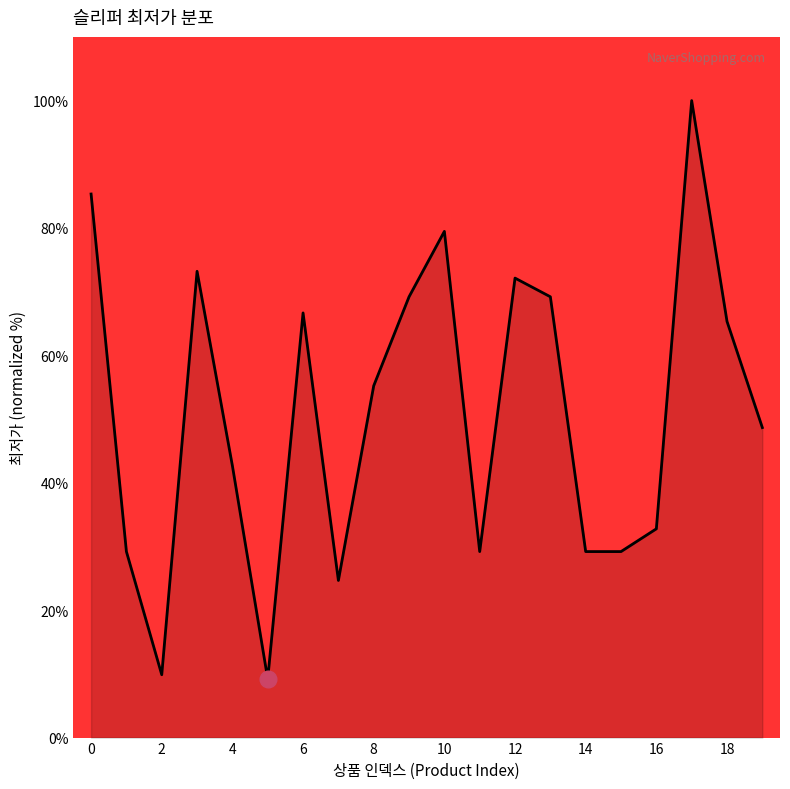

What is the difference between the maximum and minimum values?

90.8